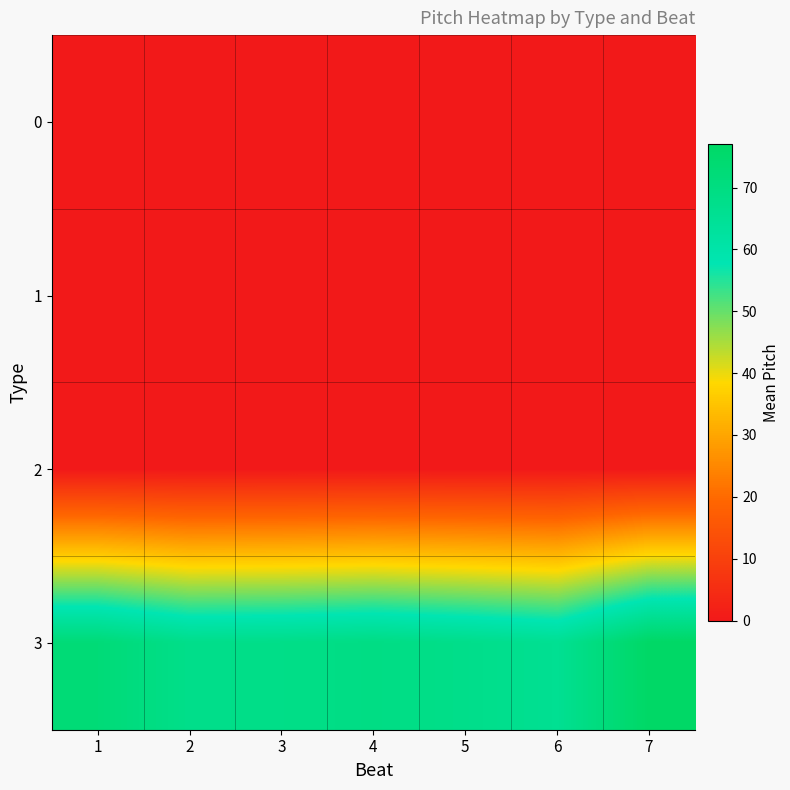

Rank the series at 4 from highest to lowest value.

3, 0, 1, 2